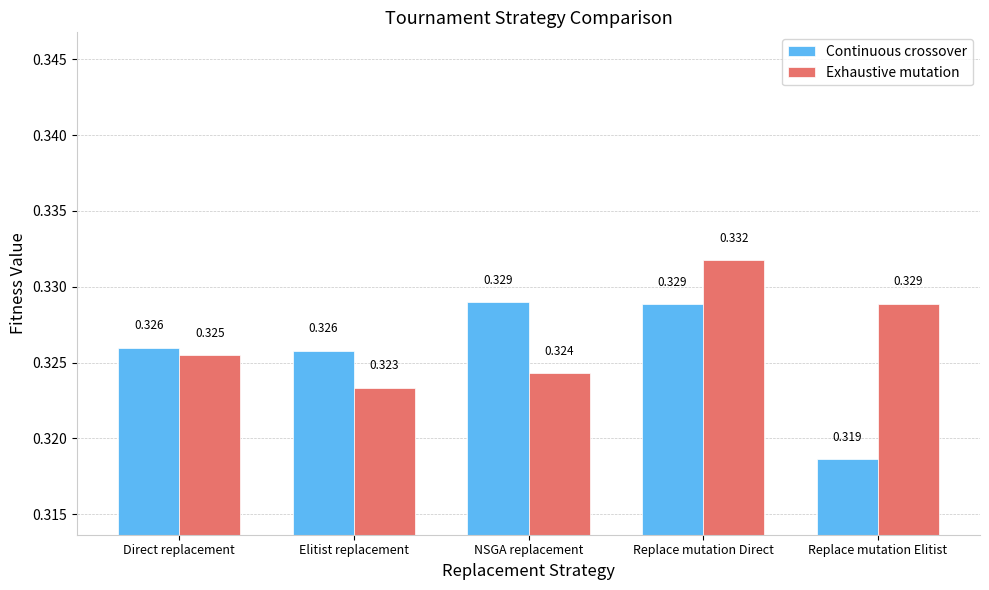

List the series in order of their overall mean, lowest first.

Continuous crossover, Exhaustive mutation